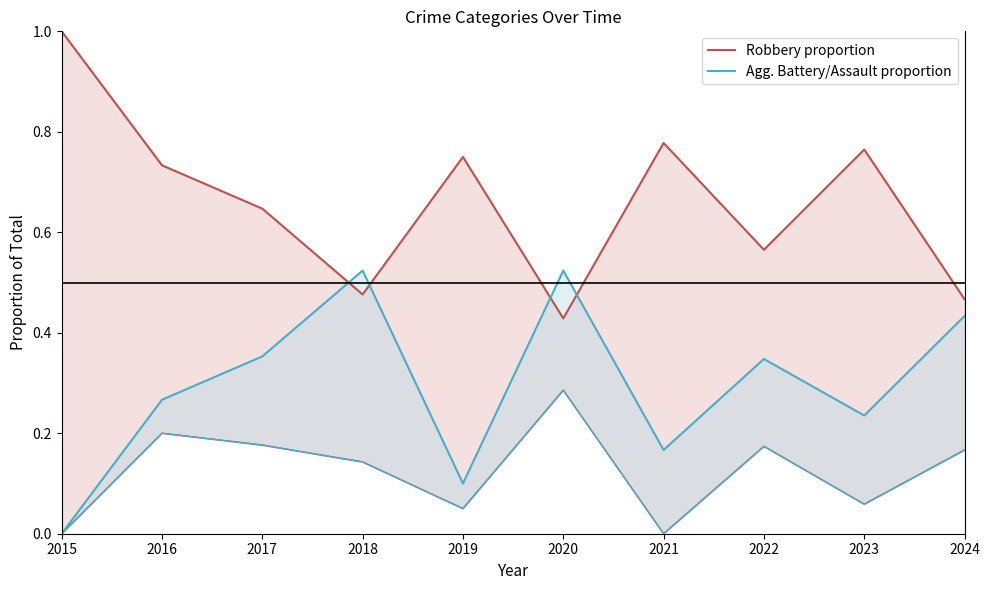

Which series has the largest range (max minus min)?

Robbery proportion